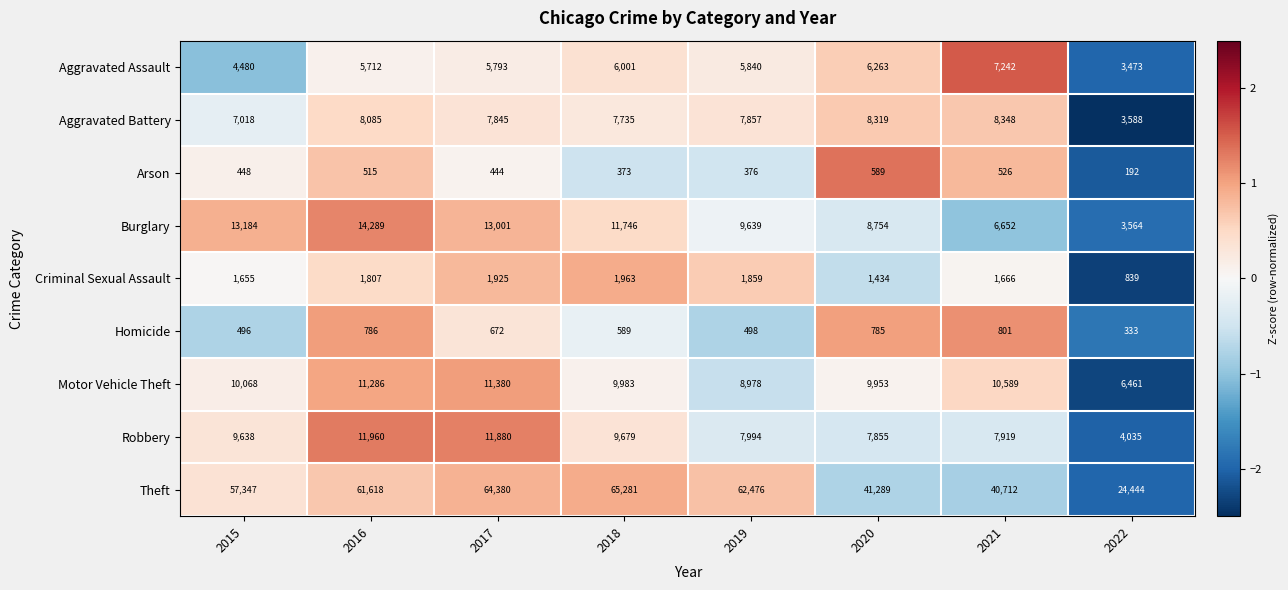

Rank the series by their maximum value, from lowest to highest.

Arson, Homicide, Criminal Sexual Assault, Aggravated Assault, Aggravated Battery, Motor Vehicle Theft, Robbery, Burglary, Theft